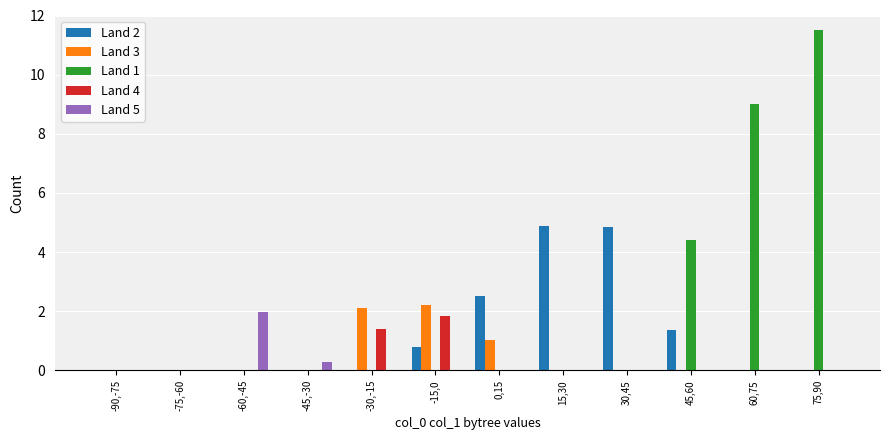

How many Land 4 values are between 0 and 1?

10